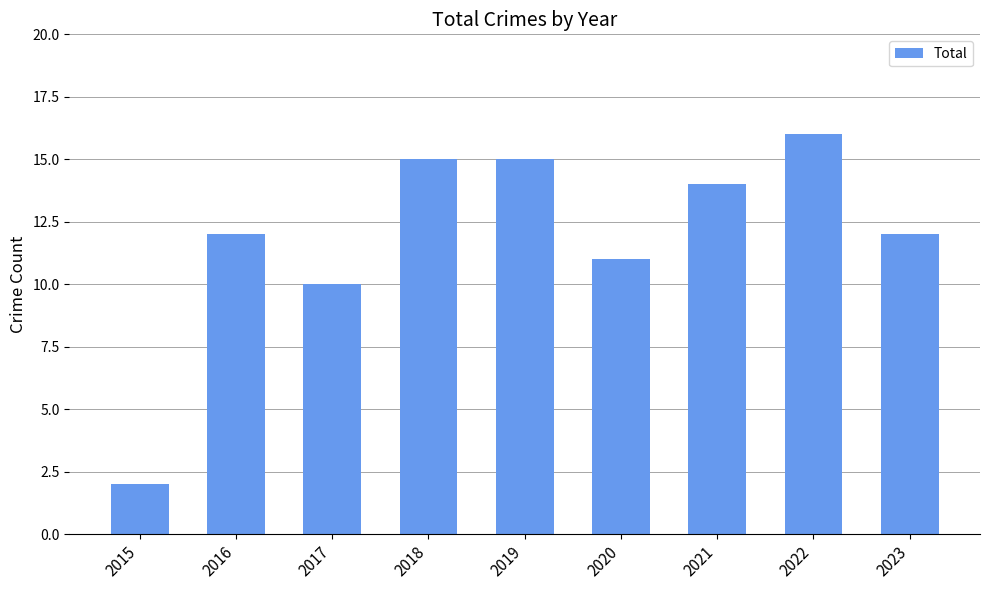

What is the difference between the maximum and second lowest values?

6